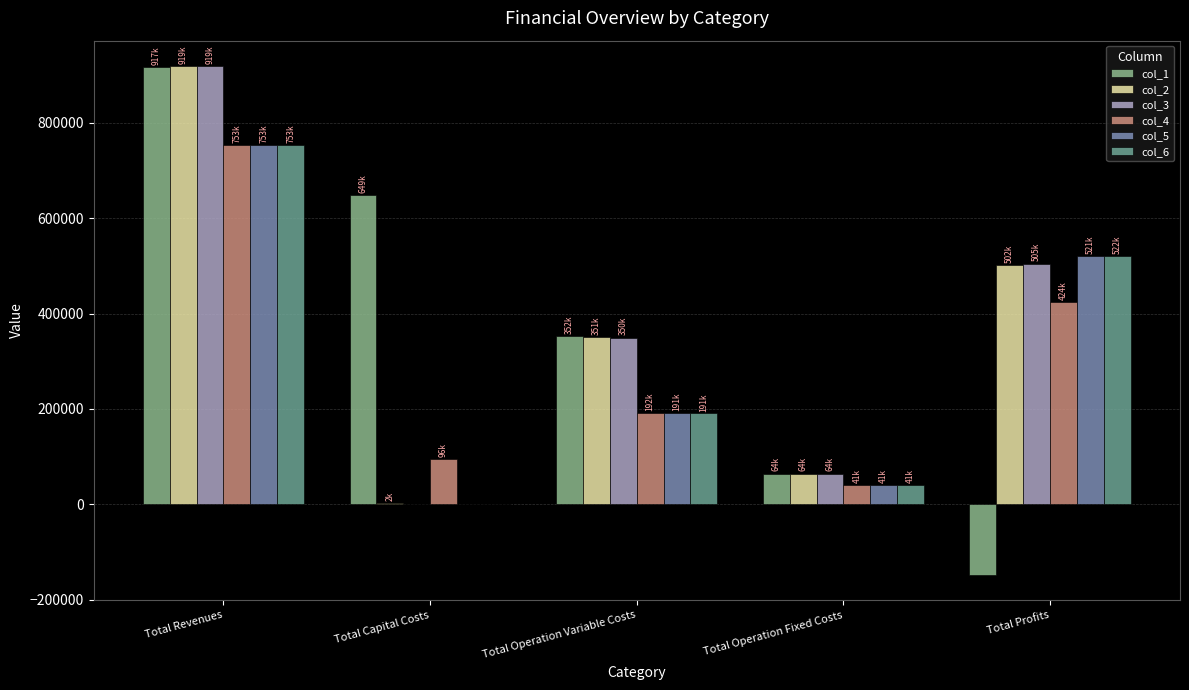

Between Total Revenues and Total Operation Fixed Costs, which series saw the biggest shift?

col_2